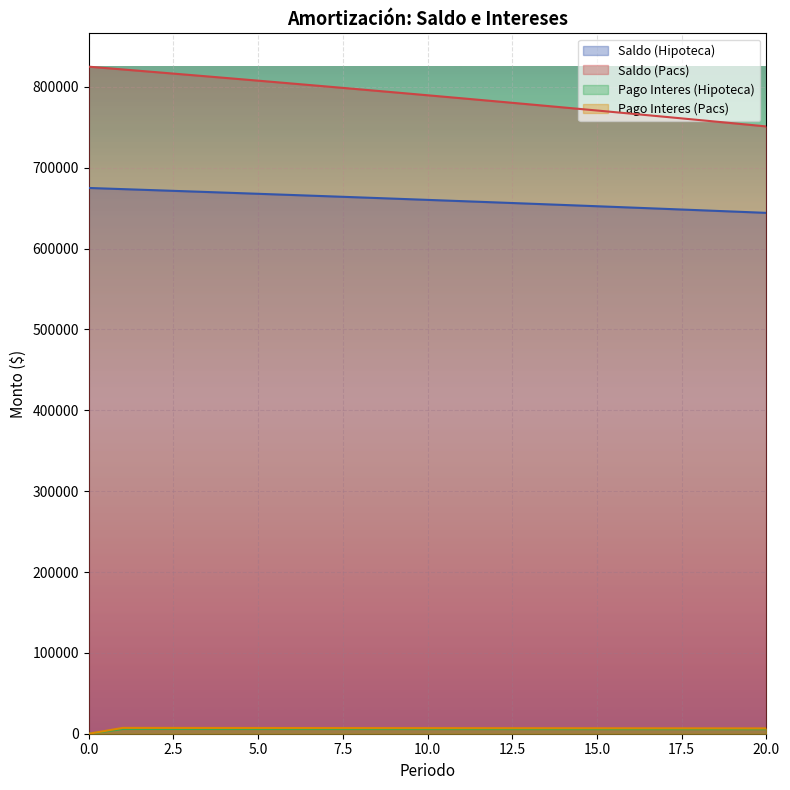

What is the difference between the maximum and minimum values in the Pago Interes (Hipoteca) series?

5878.1